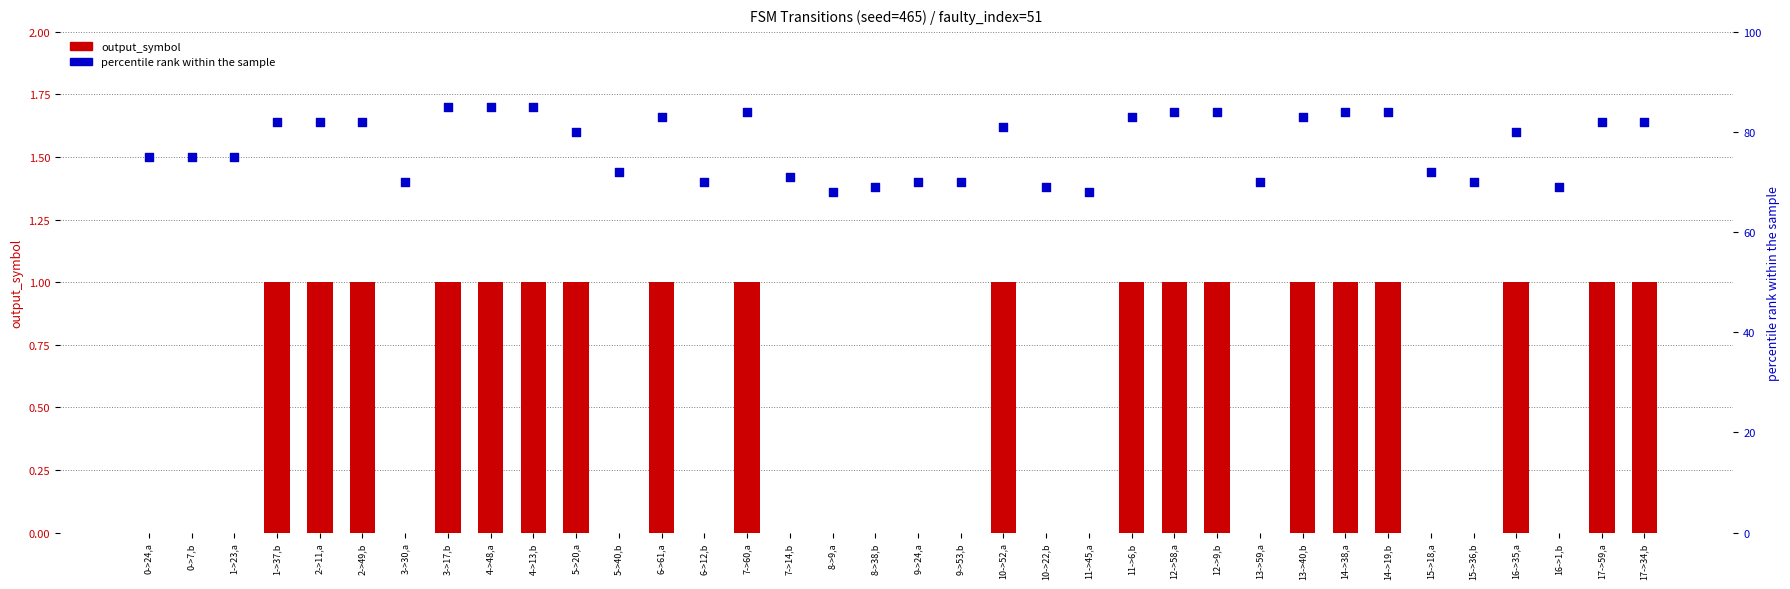

Which series contains the lowest Y value?

output_symbol